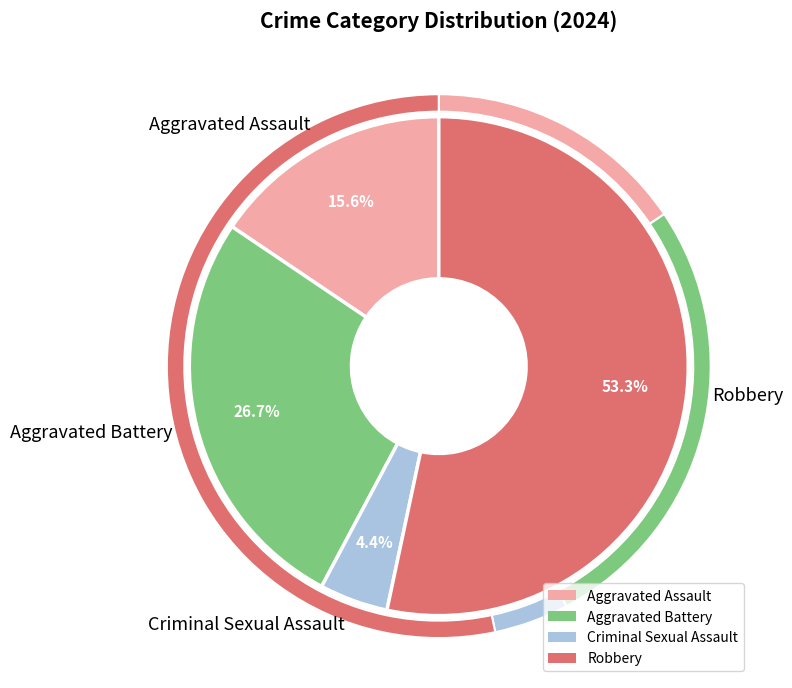

Rank the categories by value from highest to lowest.

Robbery, Aggravated Battery, Aggravated Assault, Criminal Sexual Assault